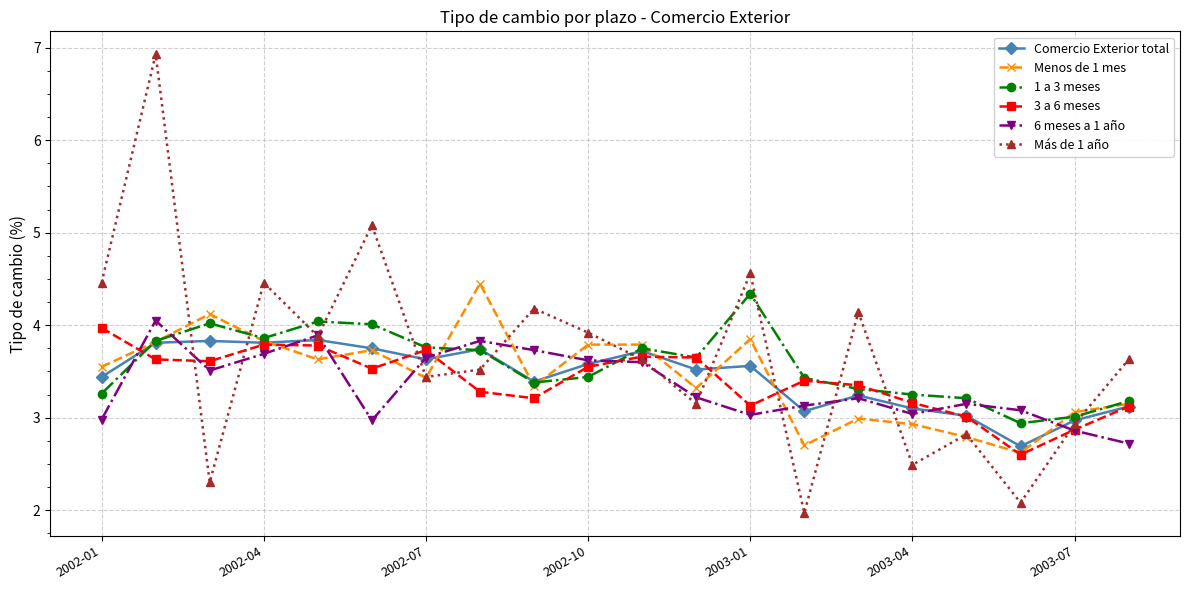

What is the value of the 1 a 3 meses point at the 11th from the left?

3.8